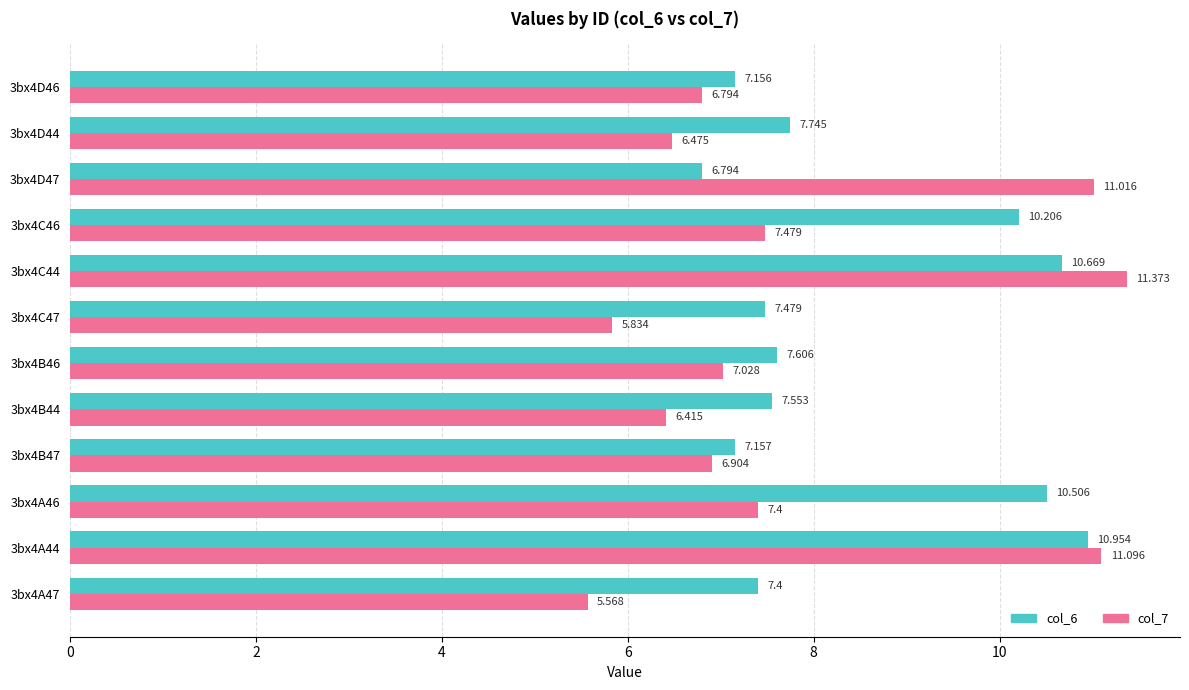

Is the value of col_6 at 3bx4A44 greater than the value of col_7 at 3bx4B46?

Yes